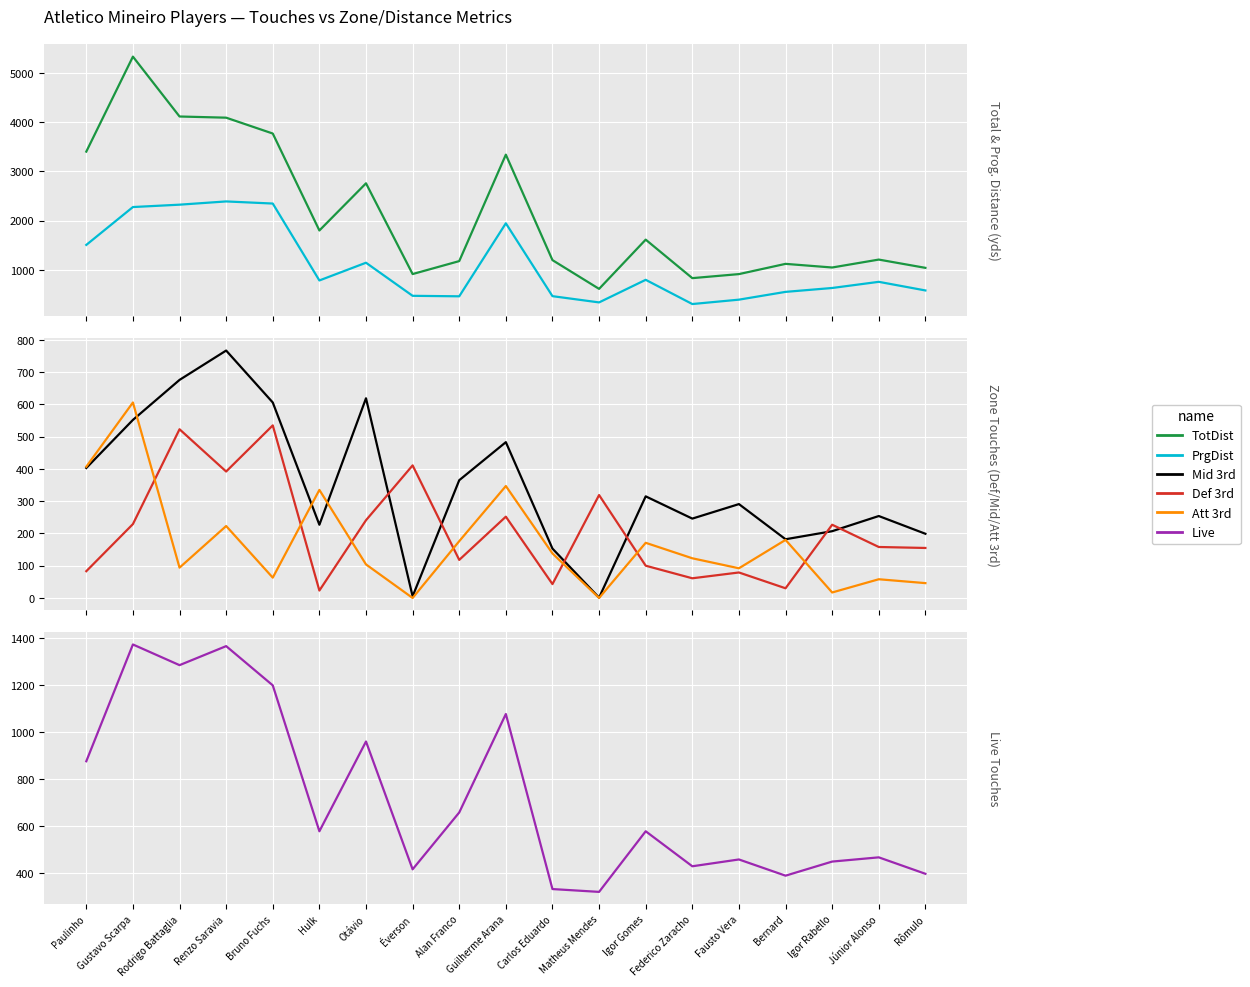

Is it true that Mid 3rd equals 129 at Rômulo?

False